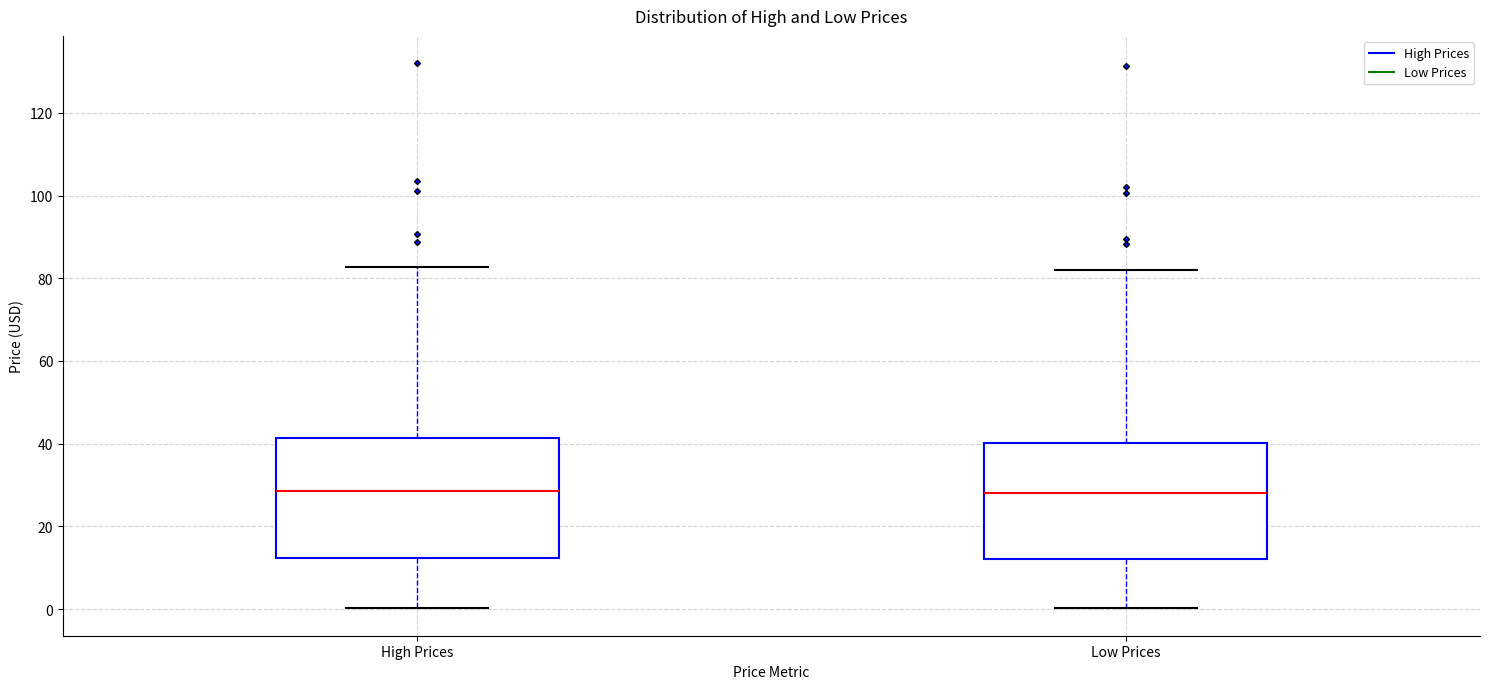

Reading left to right, transcribe this box plot: for each box, give where its median line is, the range the box spans, and where its two whiskers end, as read against the y-axis. The values are not printed on the chart, so give them approximately, as read against the axis.

High Prices: median 28, box 12 to 42, whiskers 0 to 82
Low Prices: median 28, box 12 to 40, whiskers 0 to 82